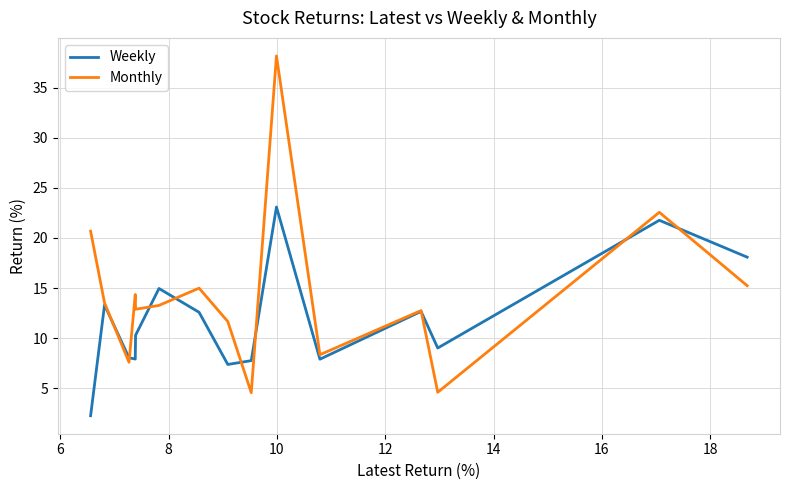

How many lines are shown in the chart?

2